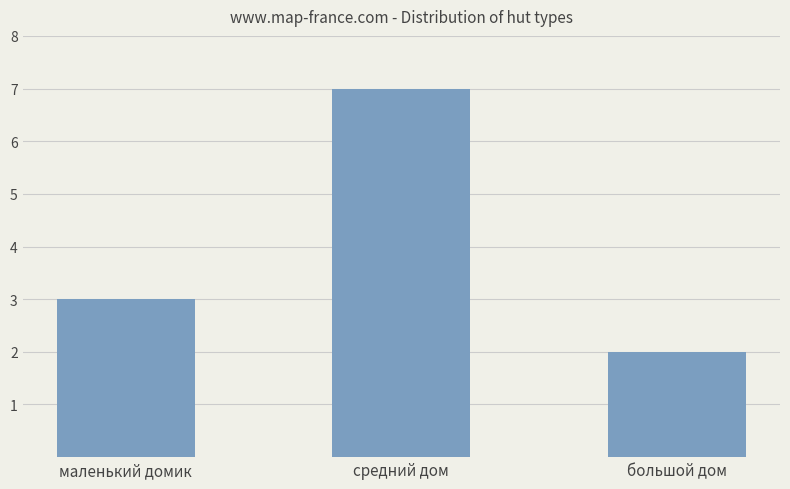

Read the value at маленький домик.

3